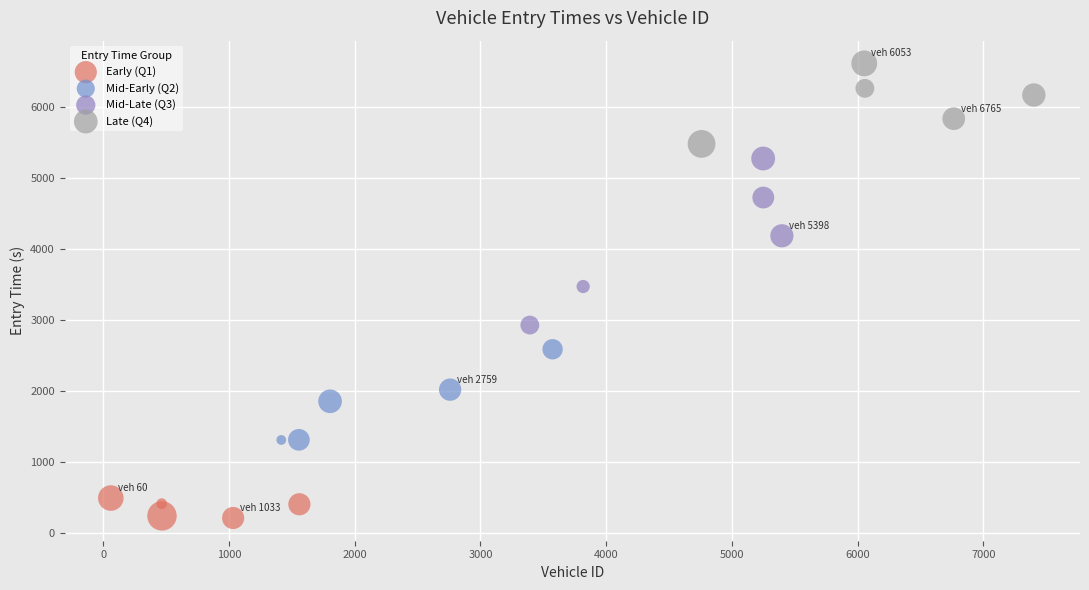

Which series has the largest Y range (max minus min)?

Mid-Late (Q3)